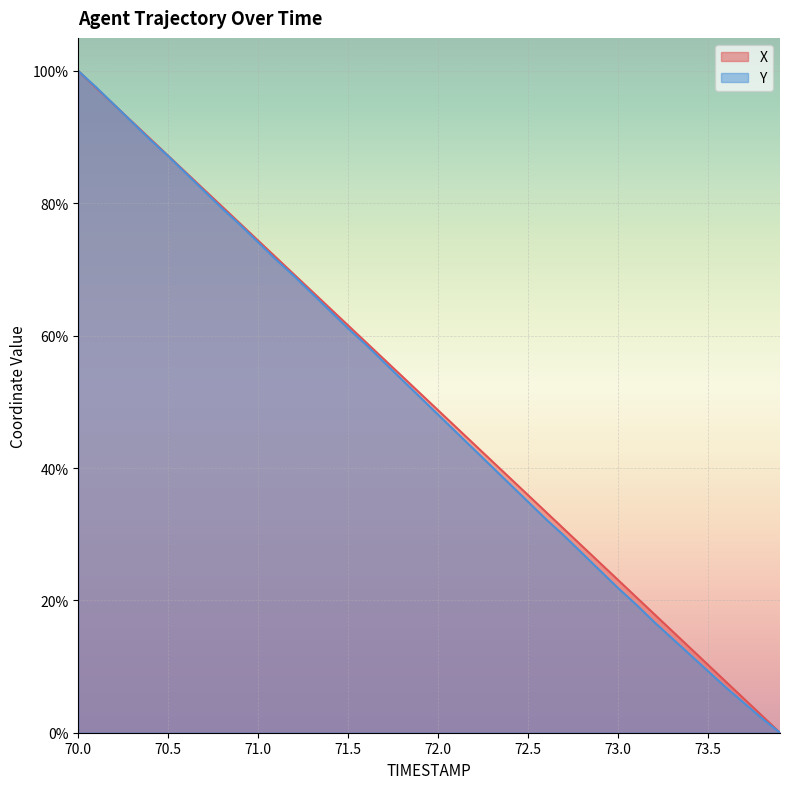

What are all the series names shown in the legend?

X, Y